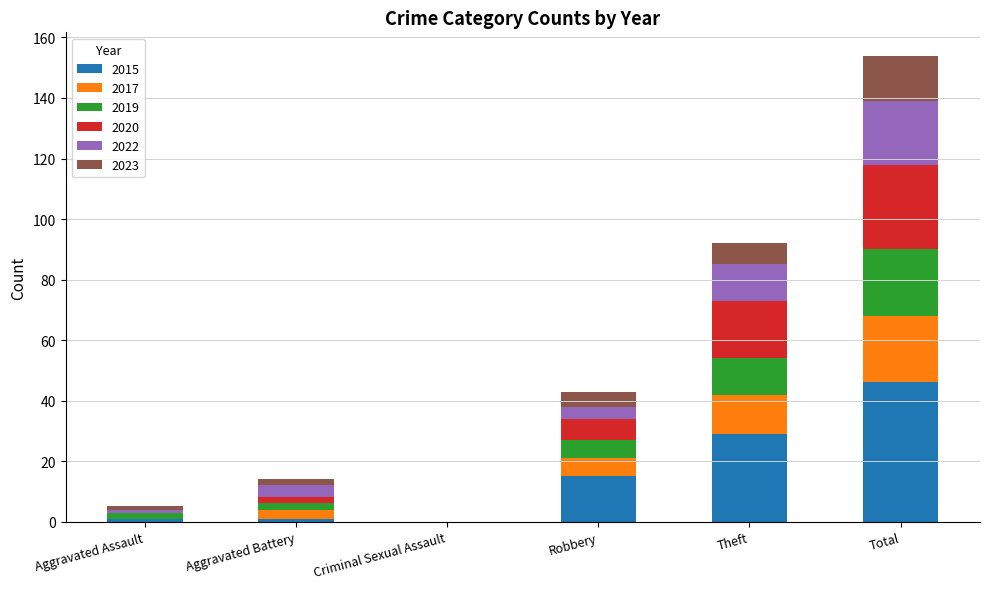

At which category is the sum across all series the highest?

Total